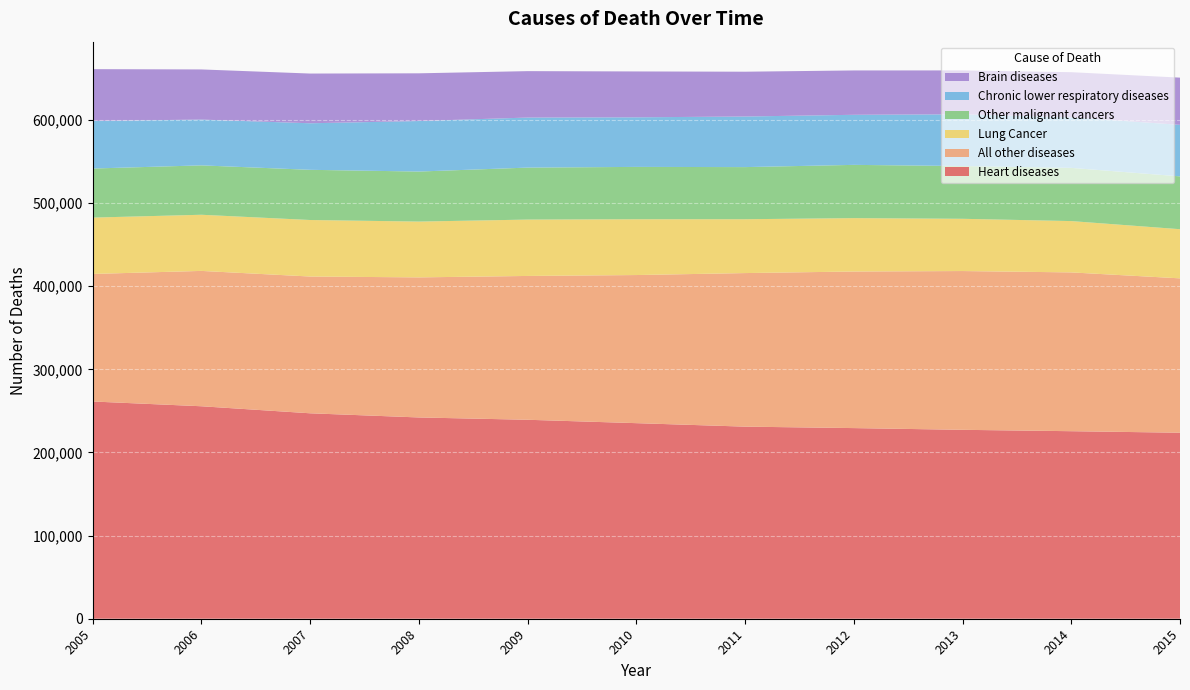

Reading left to right, transcribe all the data shown in this chart.

Heart diseases: 261288	255557	247095	242087	239310	235230	231036	229295	227215	225557	223729
All other diseases: 153408	162788	164496	168469	172976	178138	184704	188327	190965	190993	185659
Lung Cancer: 67773	67536	67979	67131	67792	67108	64770	64207	62840	61729	59117
Other malignant cancers: 59010	59401	60357	60166	62517	62962	62685	64046	63463	63977	63546
Chronic lower respiratory diseases: 57246	55063	55992	60766	60193	59643	60858	60224	62237	60902	61957
Brain diseases: 62289	60319	59797	57377	55836	55171	53881	53357	52770	54192	56802